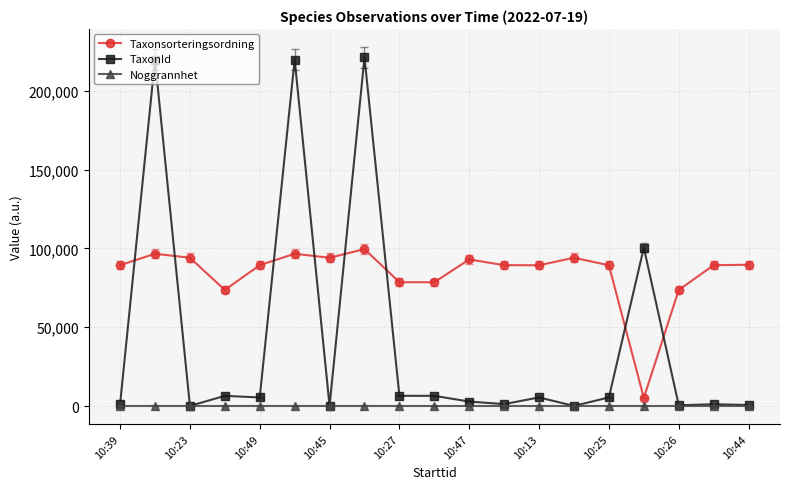

Is this an area chart (filled region under the line)?

No